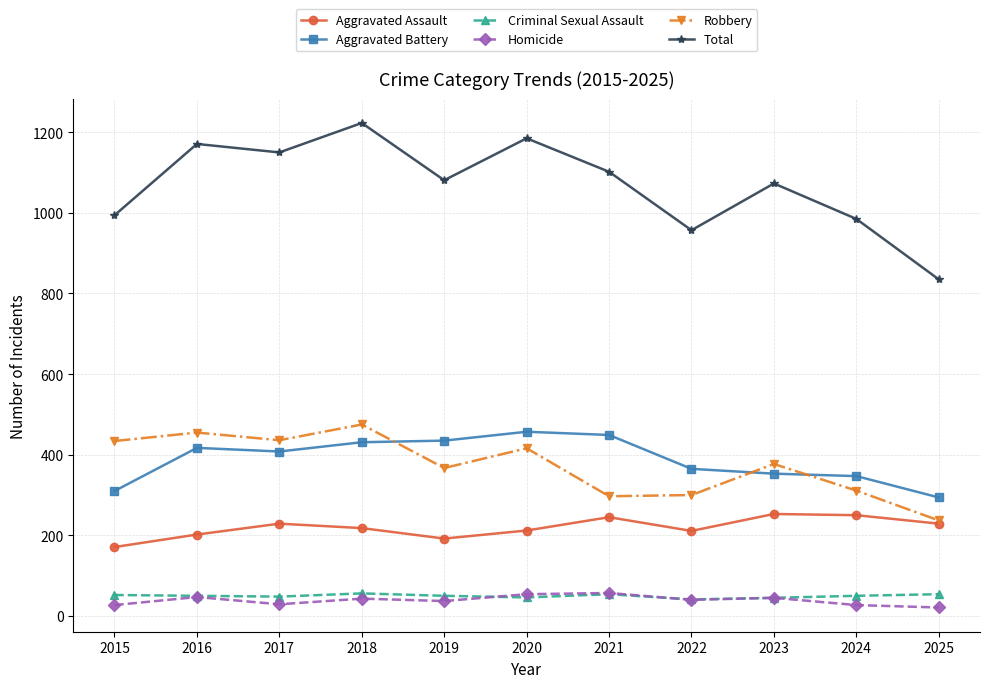

Count the number of data series in this chart.

6